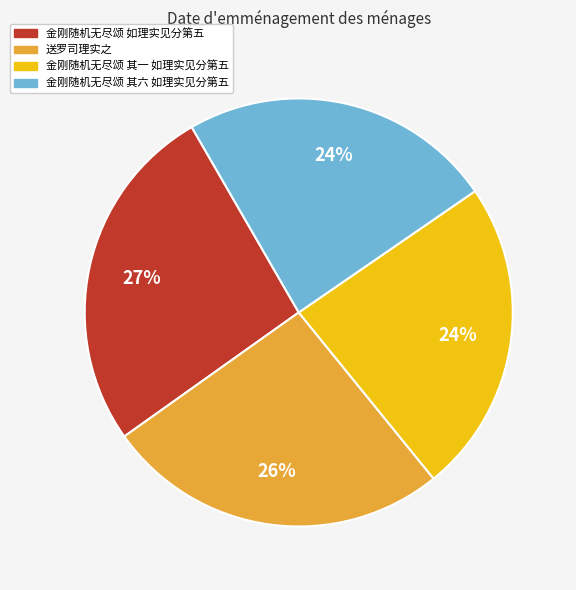

Between 送罗司理实之 and 金刚随机无尽颂 其六 如理实见分第五, which is larger?

送罗司理实之